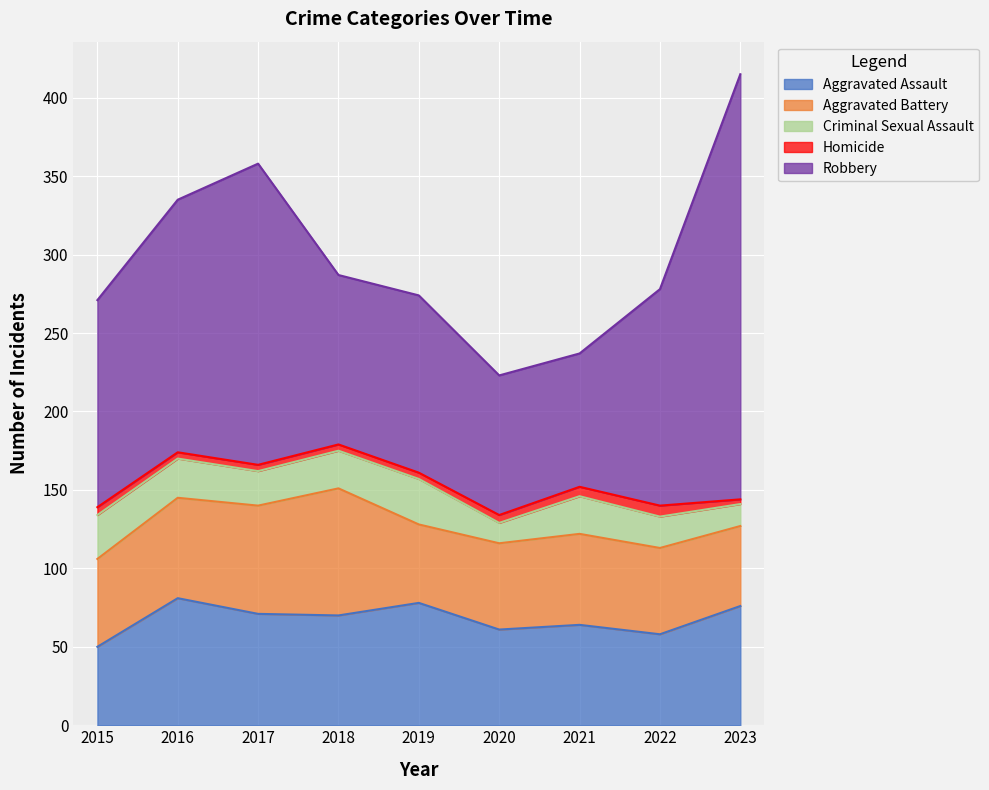

Is the value of Robbery at 2017 greater than the value of Criminal Sexual Assault at 2022?

Yes